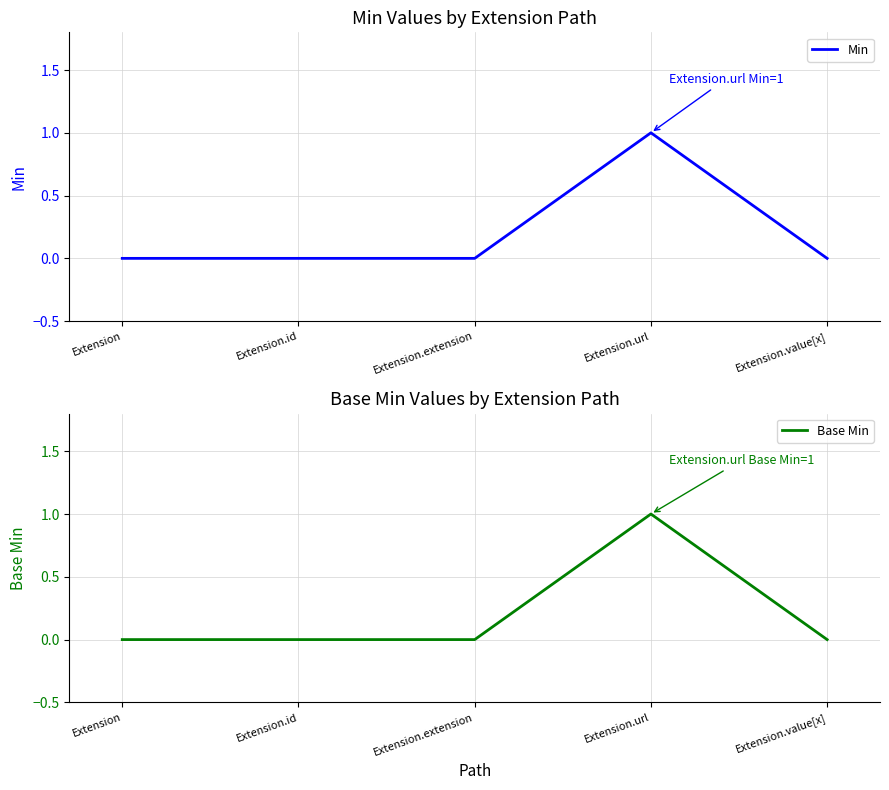

Reading left to right, list all the values displayed in this chart.

Min: Extension=0	Extension.id=0	Extension.extension=0	Extension.url=1	Extension.value[x]=0
Base Min: Extension=0	Extension.id=0	Extension.extension=0	Extension.url=1	Extension.value[x]=0